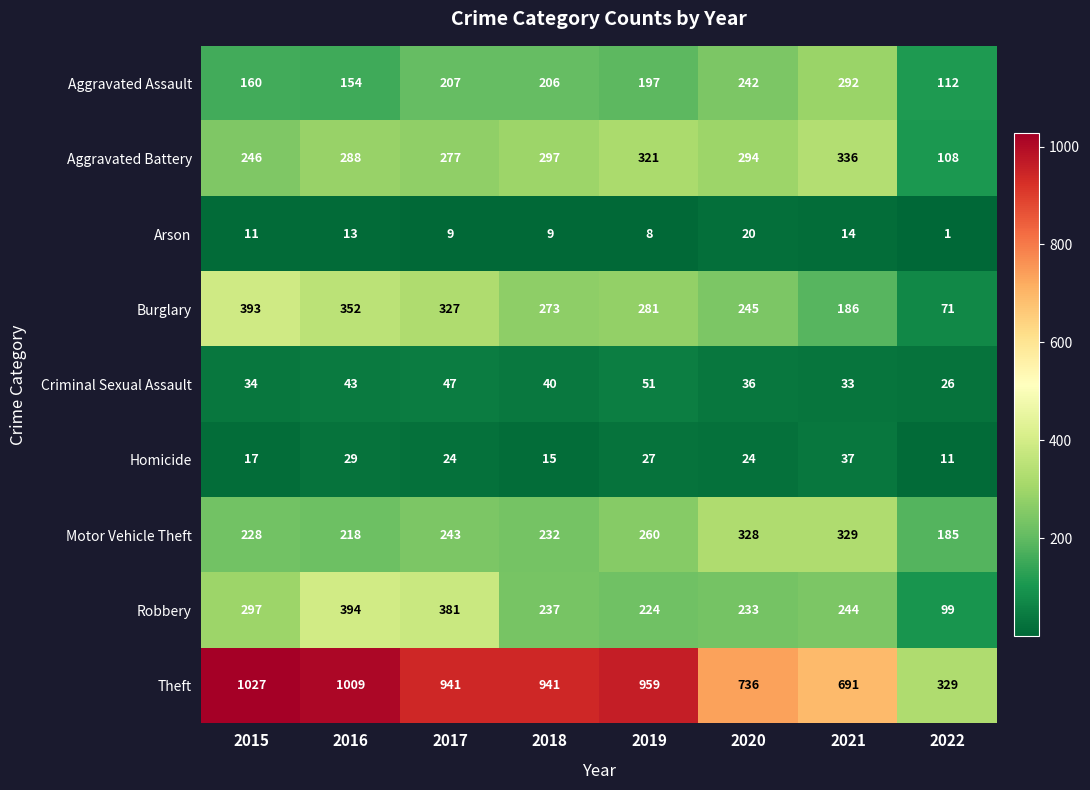

Count the number of categories in the chart.

8